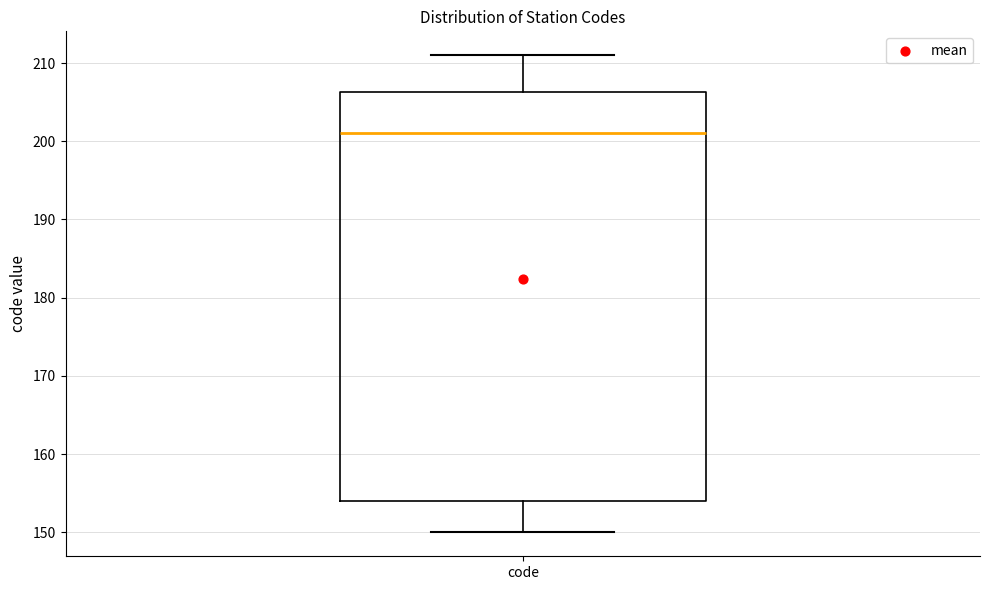

Read this box plot against the y-axis: the position of the median line, the range covered by the box, and the ends of both whiskers. The values are not printed on the chart, so give them approximately, as read against the axis.

median 201, box 154 to 206, whiskers 150 to 211